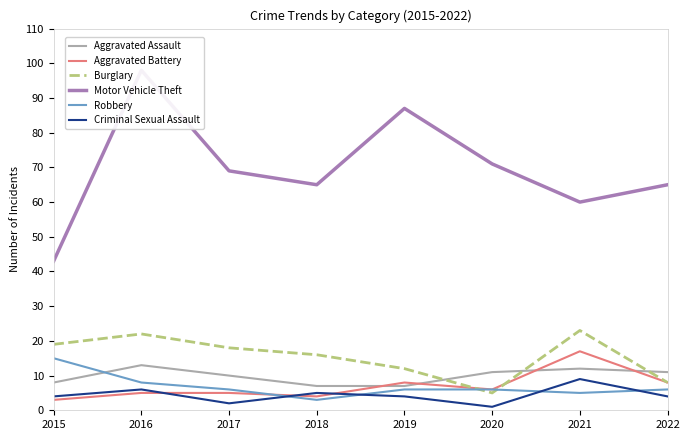

Between 2019 and 2015, which is larger?

2015